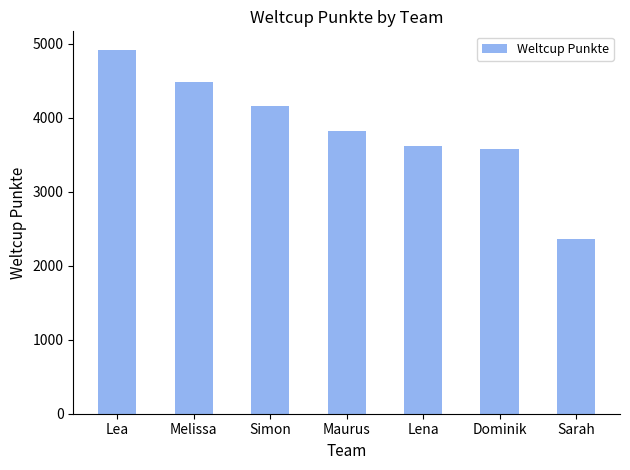

What is the approximate value at Lena?

3618